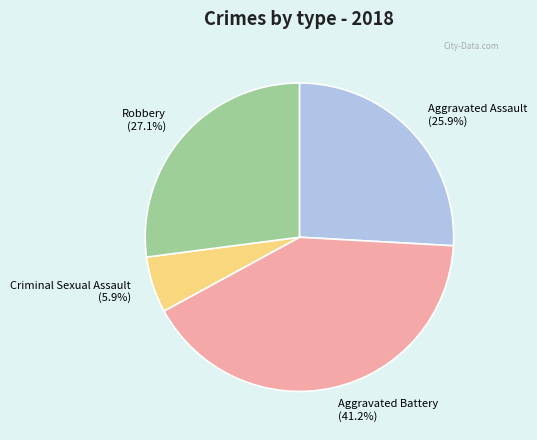

True or false: Aggravated Assault accounts for 13% of the total.

False